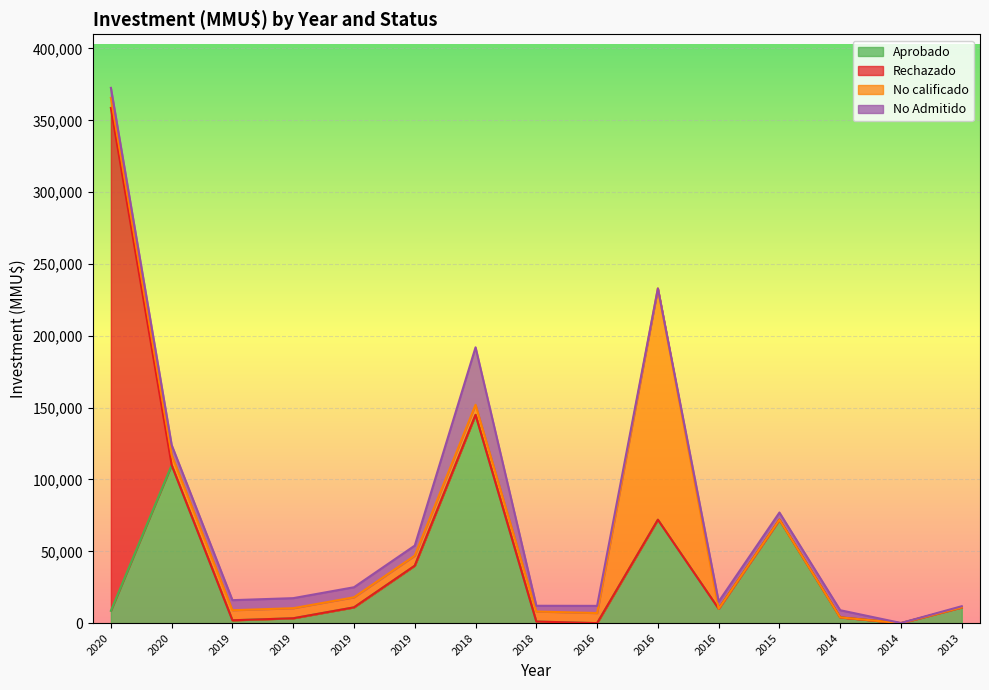

Read the Aprobado value at 2019.

40000